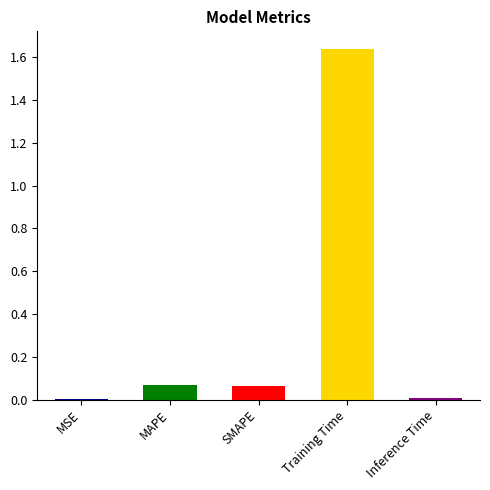

Is it true that the value at MSE is 0.0?

True